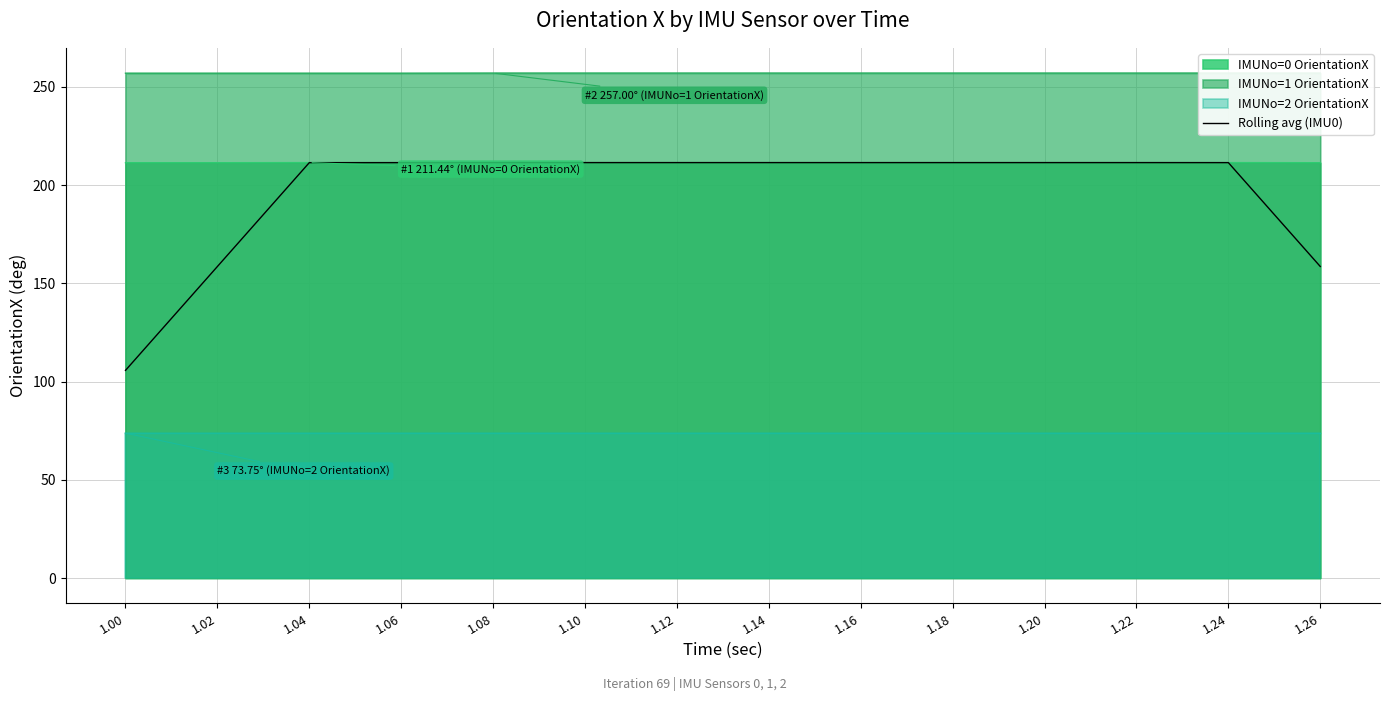

Read the value at 1.24.

211.4